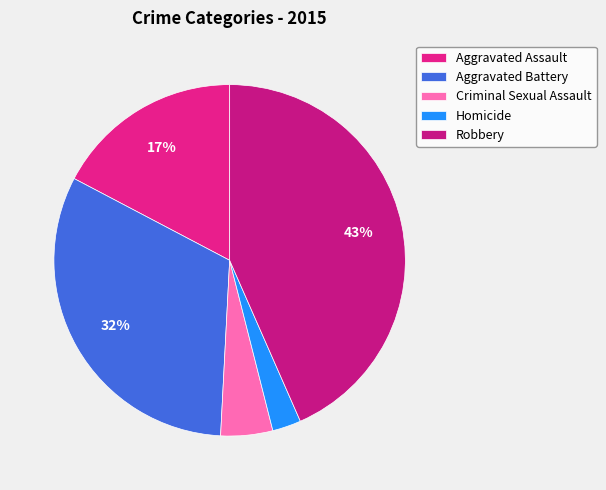

What is the ratio of the value at Homicide to the value at Criminal Sexual Assault?

0.6